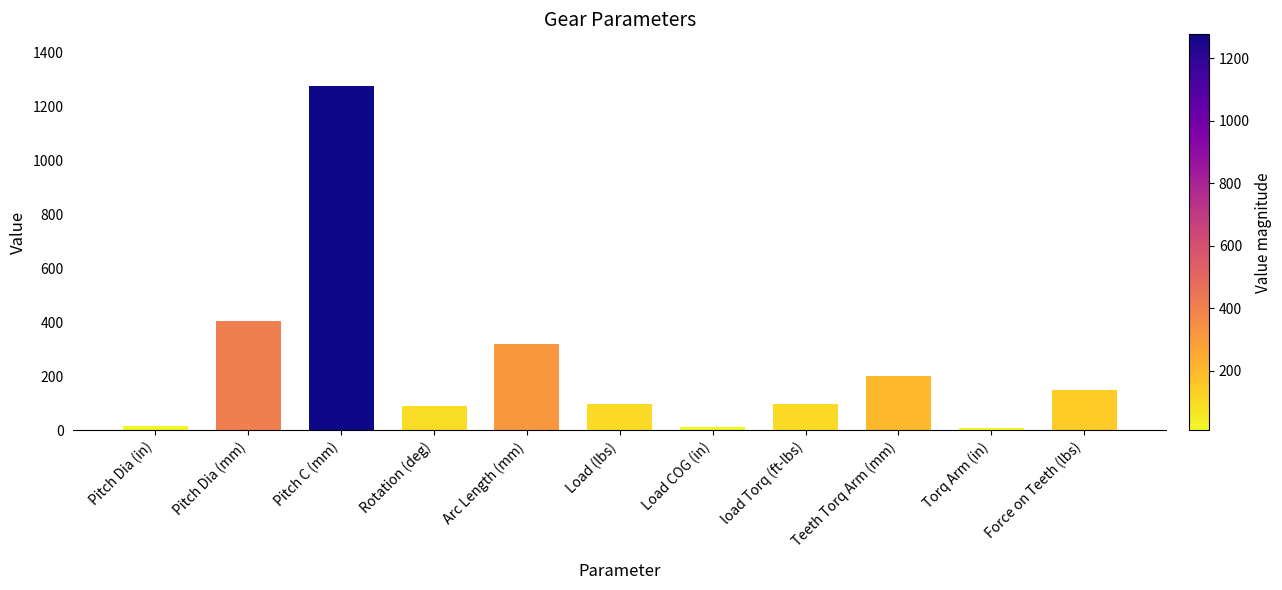

The value at Pitch Dia (mm) is 534.0. True or false?

False